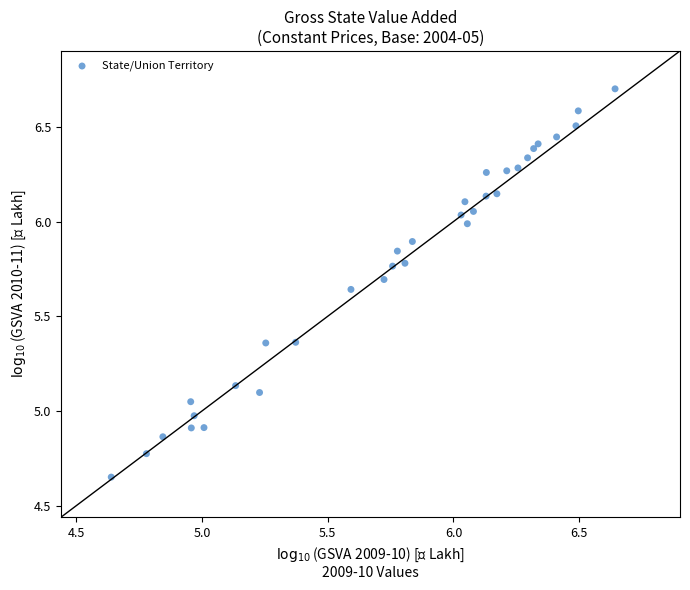

What is the range of Y values (max minus min)?

2.0